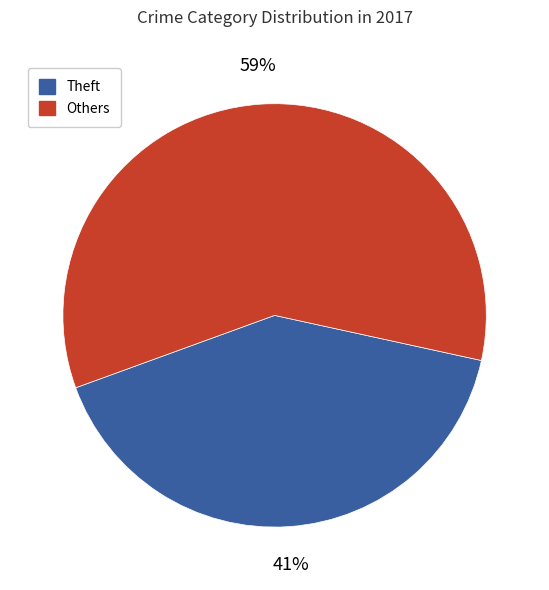

Is there a majority slice in this chart?

Yes